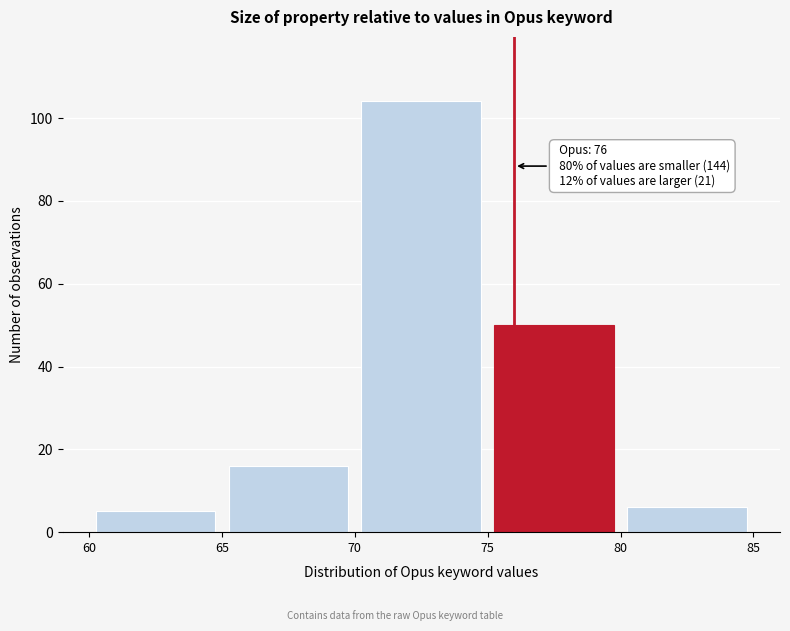

Which range on the x-axis has the tallest bar?

70 to 75